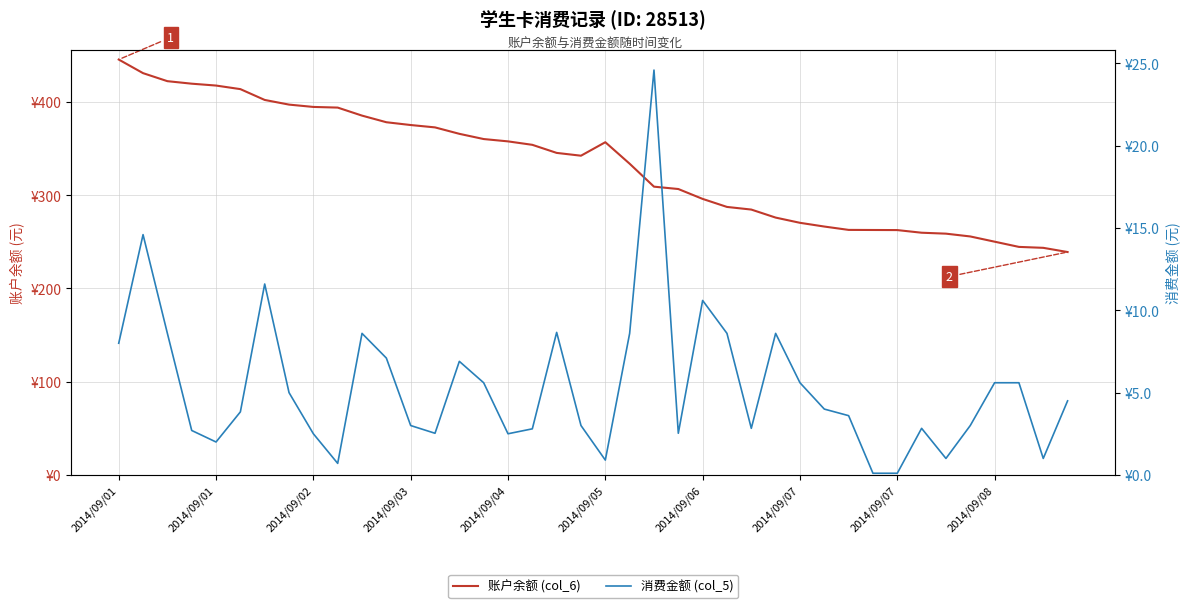

What is the total value across all series at 35?

258.7